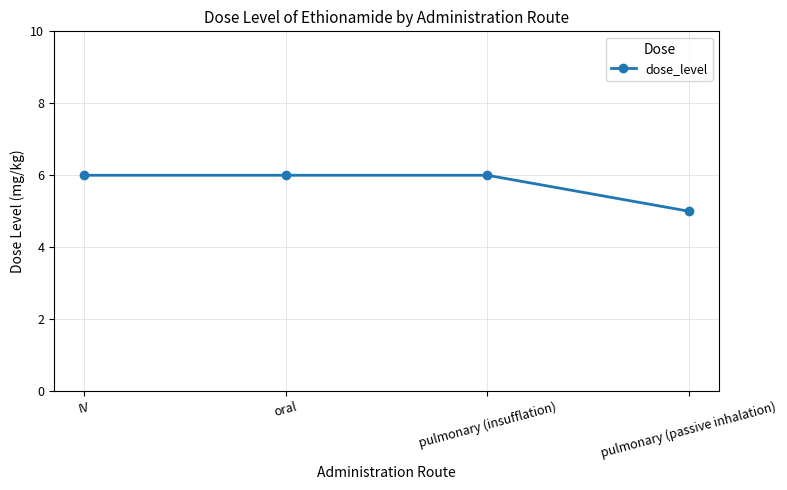

Is this an area chart (filled region under the line)?

No